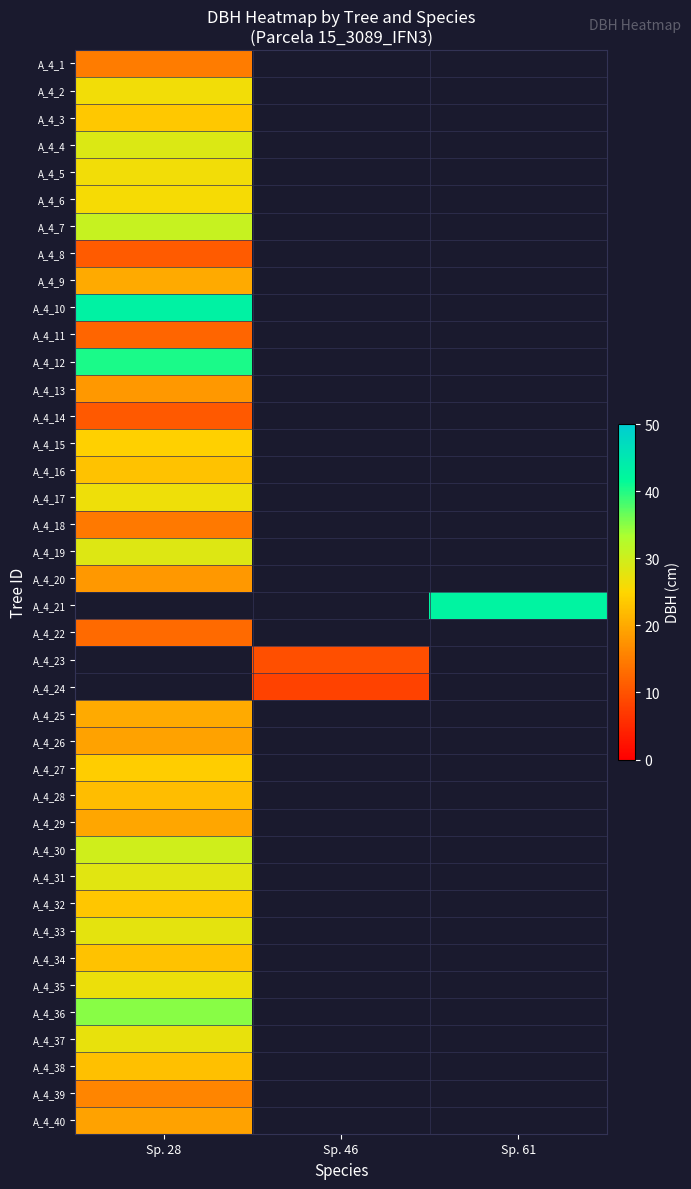

What is the greatest value displayed?

43.1